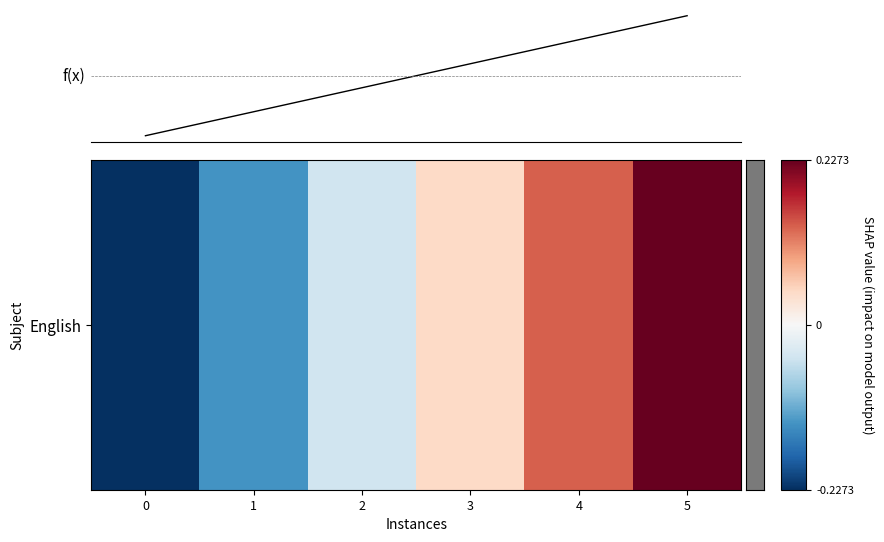

Does the chart display data point markers on the line(s)?

No